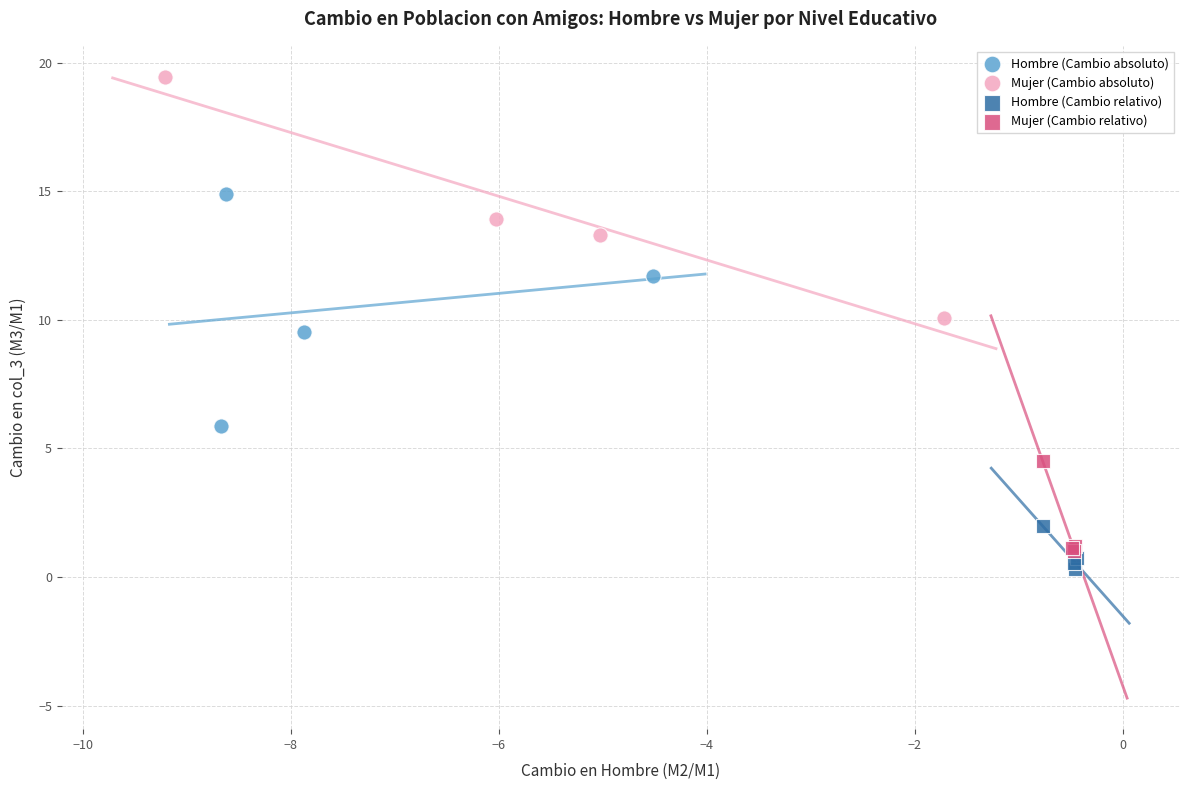

Which series contains the highest Y value?

Mujer (Cambio absoluto)